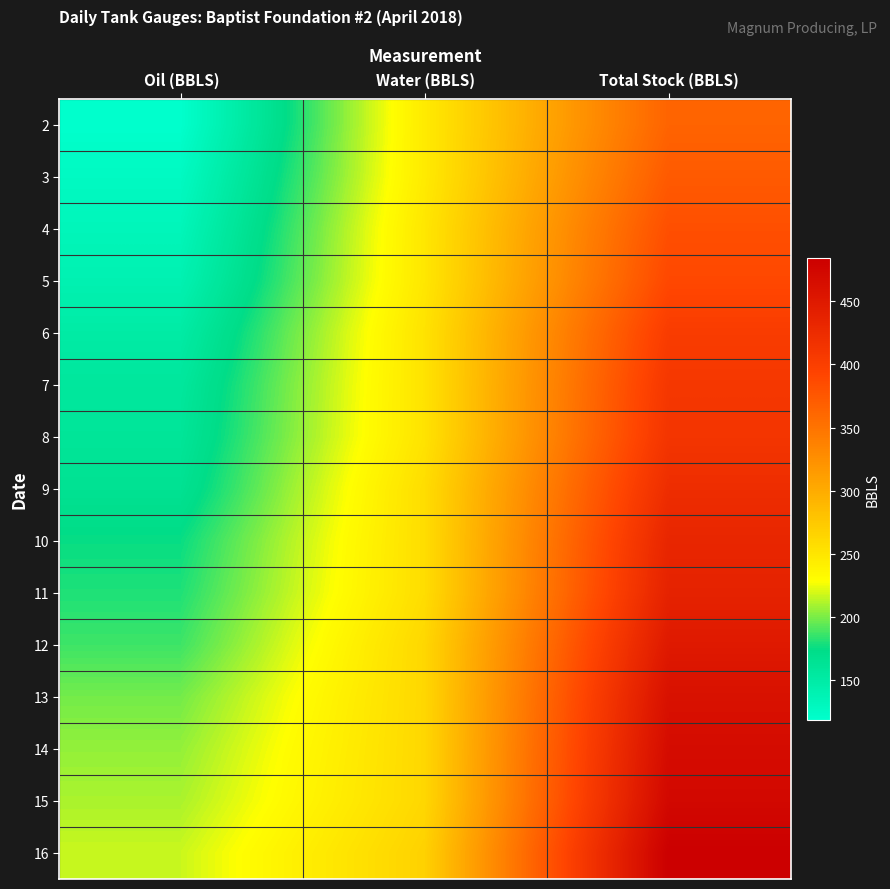

Which has a higher value, Total Stock (BBLS) or Water (BBLS)?

Total Stock (BBLS)